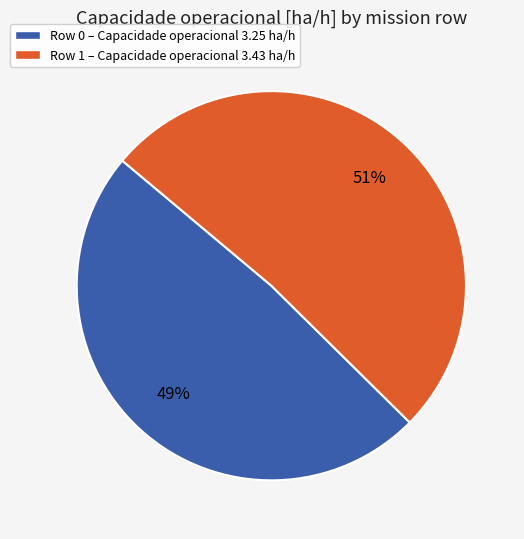

To the nearest percent, what percentage of the pie is Row 1?

51%